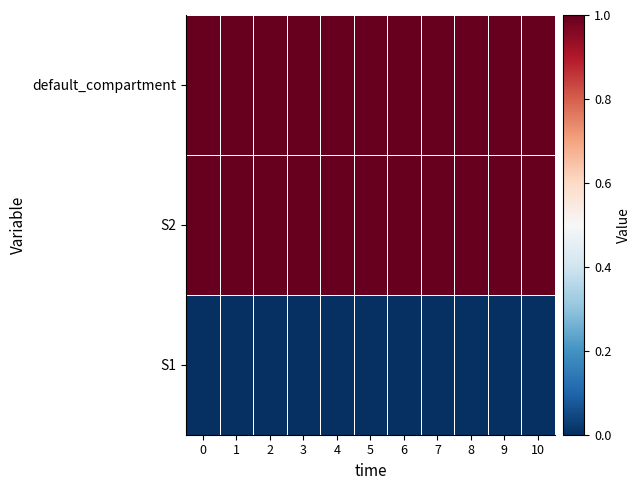

Between 2 and 10, which series saw the biggest shift?

S1